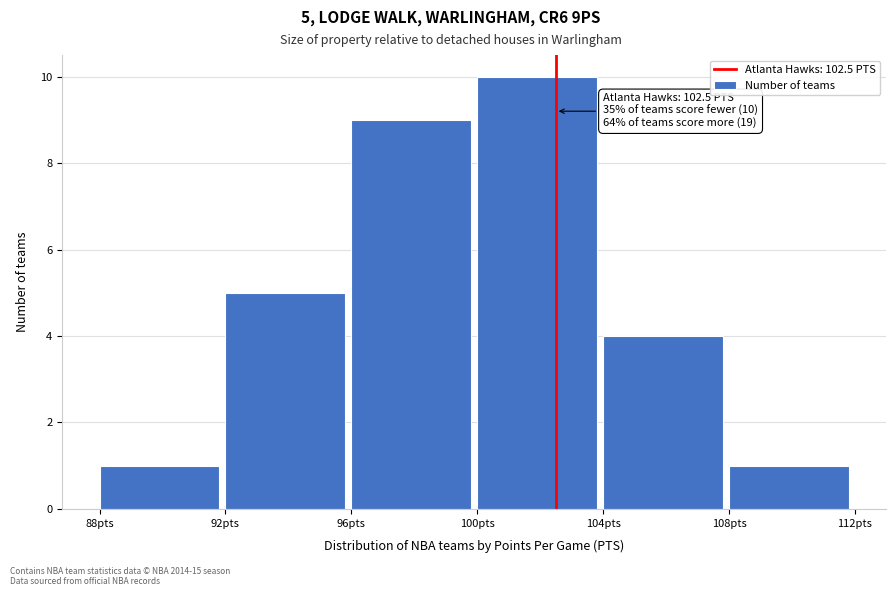

Which range on the x-axis has the tallest bar?

100 to 104